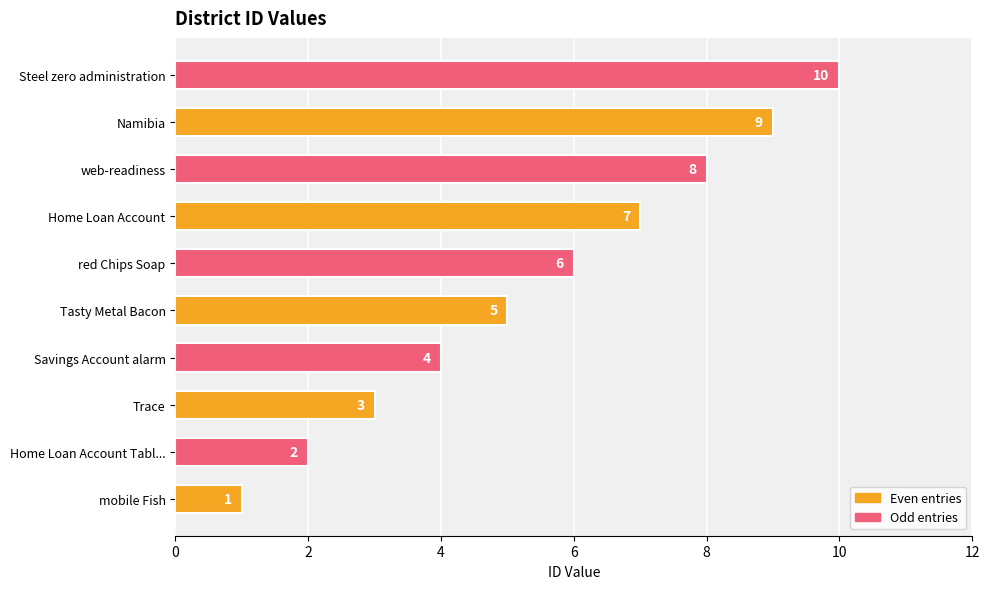

Rank the categories by value from highest to lowest.

Steel zero administration, Namibia, web-readiness, Home Loan Account, red Chips Soap, Tasty Metal Bacon, Savings Account alarm, Trace, Home Loan Account Tabl..., mobile Fish